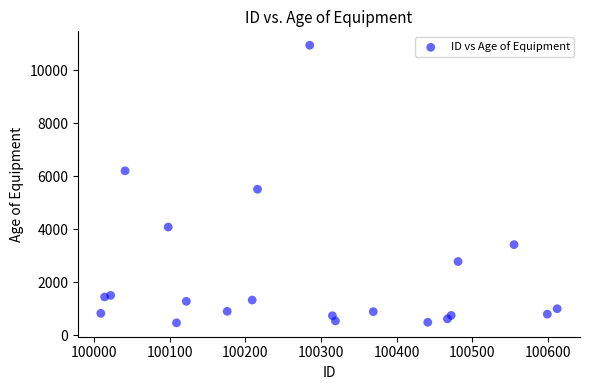

What is the range of X values (max minus min)?

603